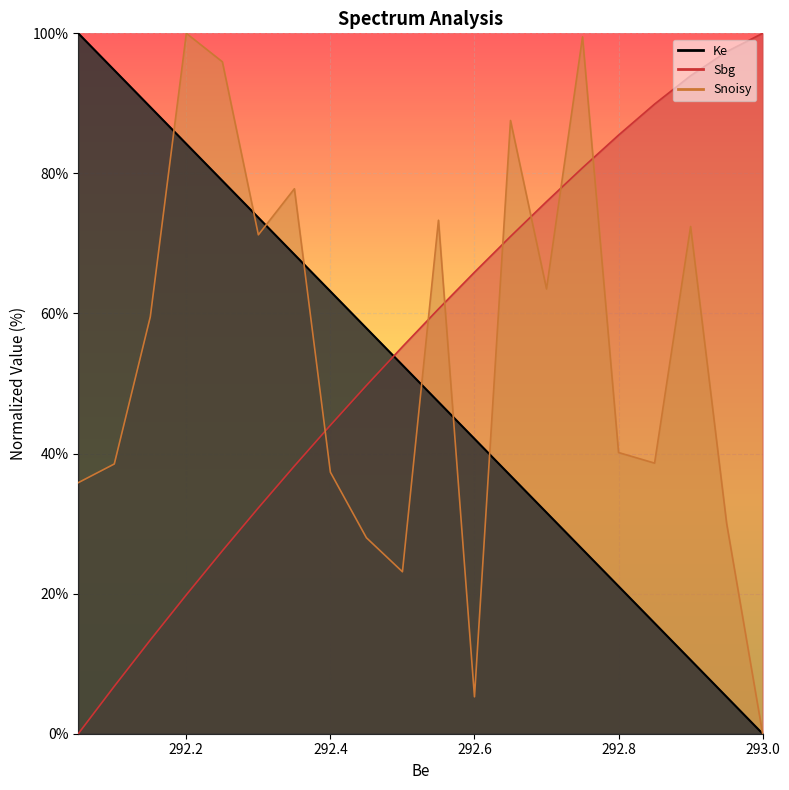

At 292.7, list the series in order from smallest to largest.

Ke, Snoisy, Sbg